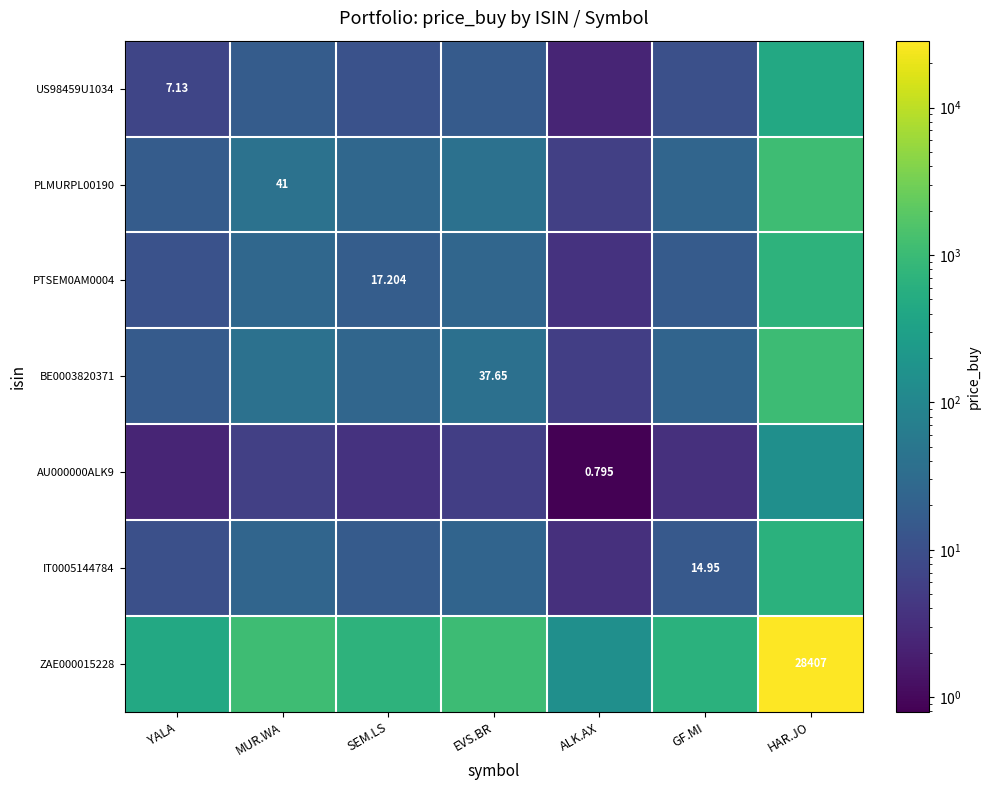

List the series in order of their peak value, lowest first.

AU000000ALK9, US98459U1034, IT0005144784, PTSEM0AM0004, BE0003820371, PLMURPL00190, ZAE000015228